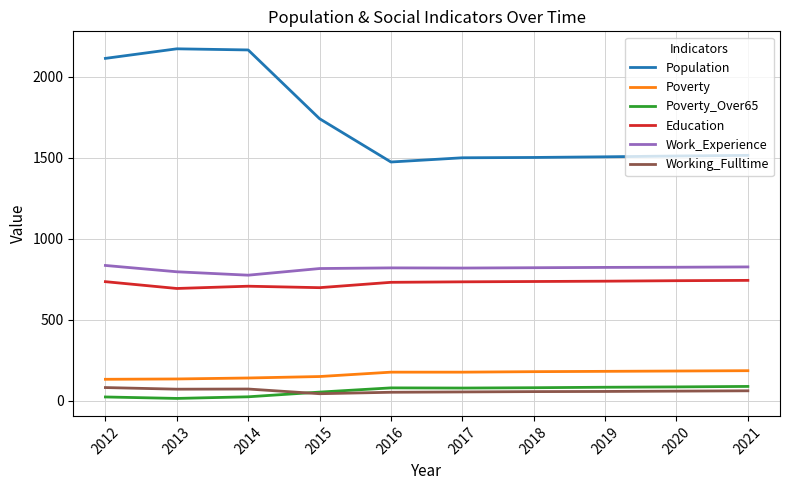

The Poverty series shows 294 at 2020. True or false?

False